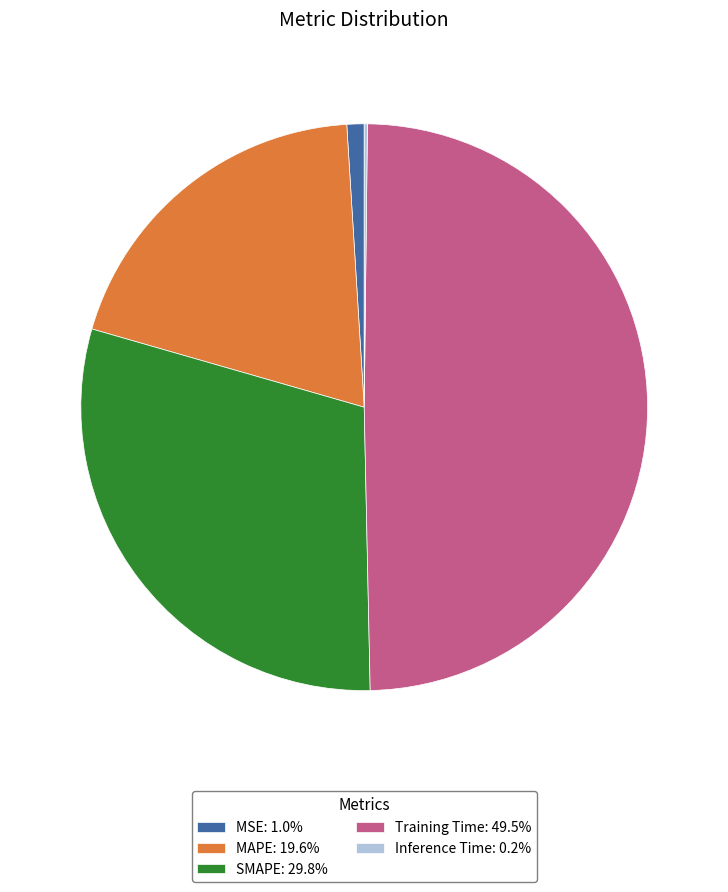

Combined, do SMAPE: 29.8% and MSE: 1.0% account for over 50%?

No